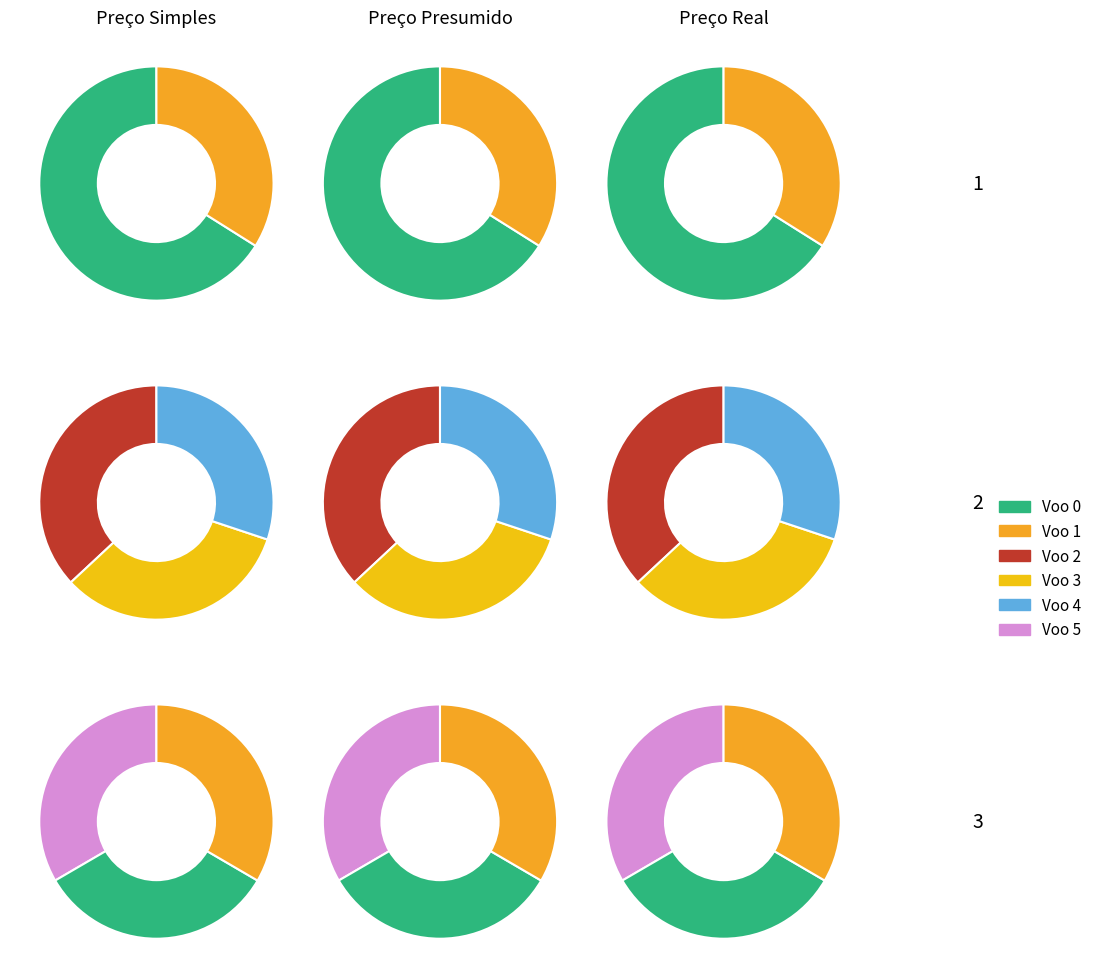

What is the change in value from Voo 2 to Voo 5?

+0.1